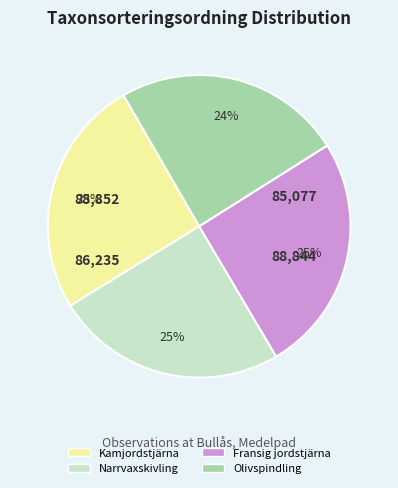

To the nearest percent, what is the difference between the largest and smallest slice percentages?

1%